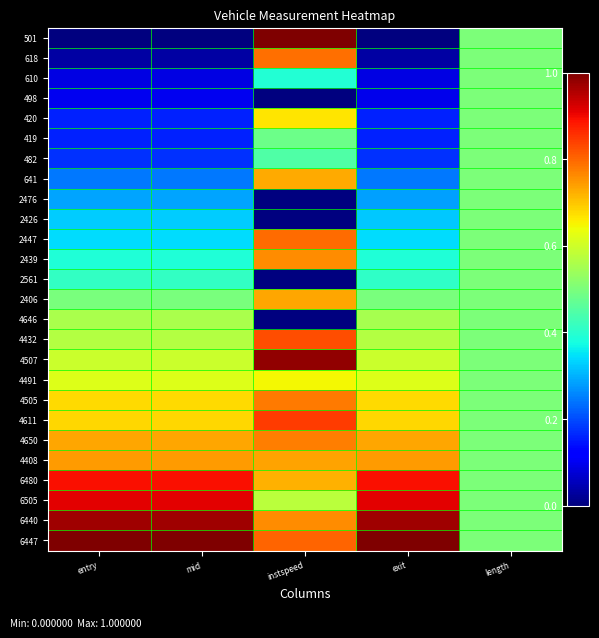

How many categories are shown in the chart?

5